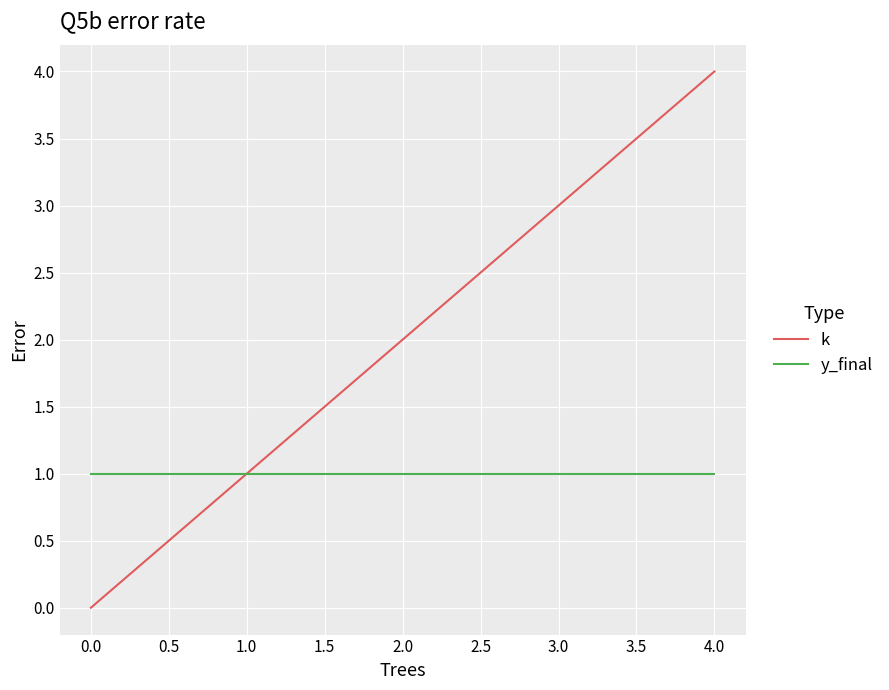

Which series has the largest total across all categories?

k